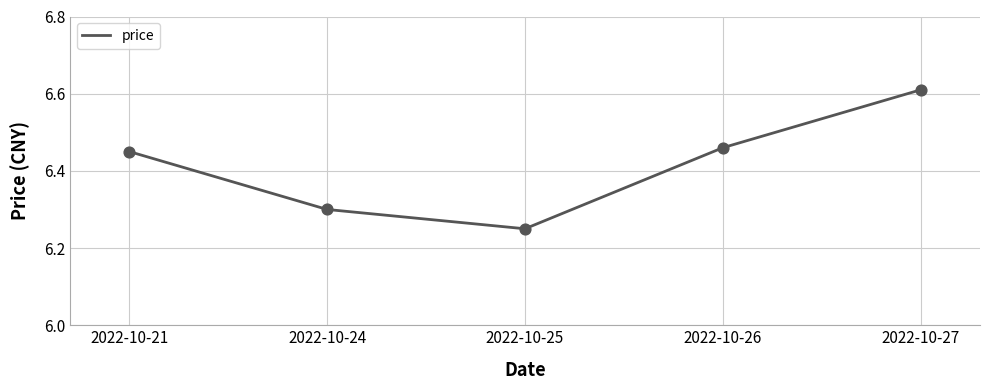

What is the change in value from 2022-10-24 to 2022-10-27?

+0.3